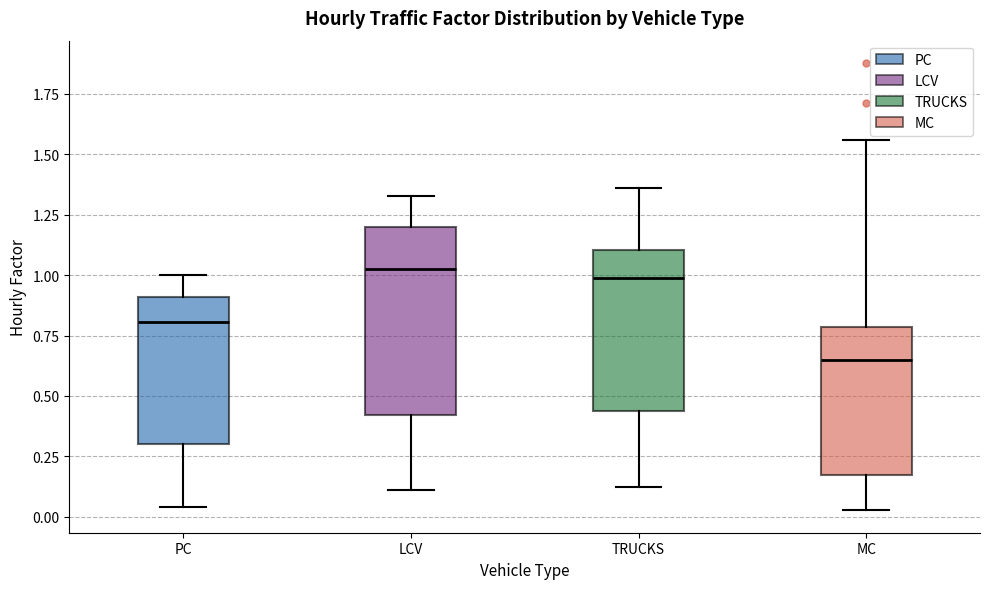

Comparing the boxes themselves (not the whiskers), which one is the tallest?

LCV